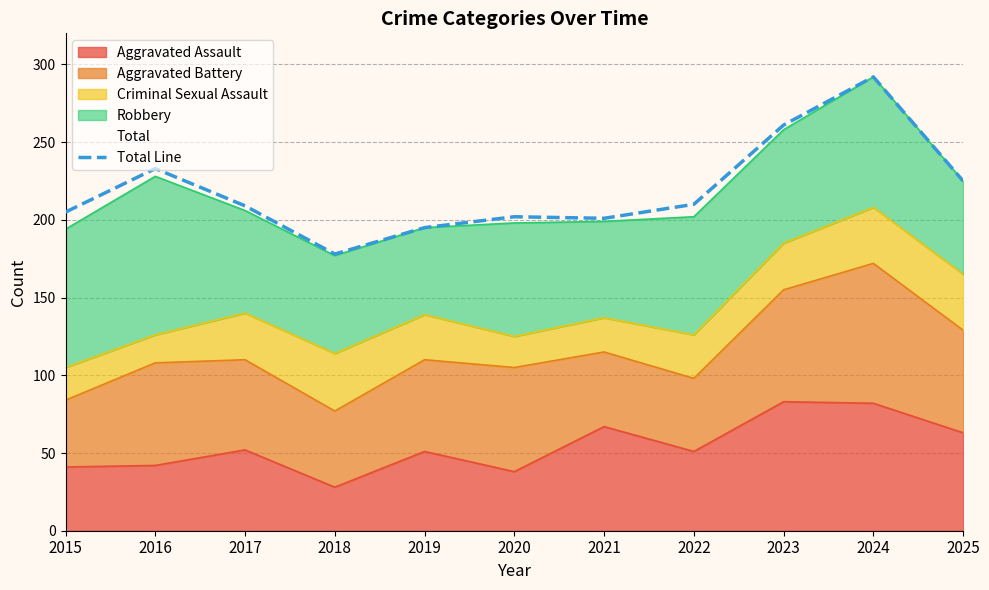

What is the value of the 6th point from the left?

202